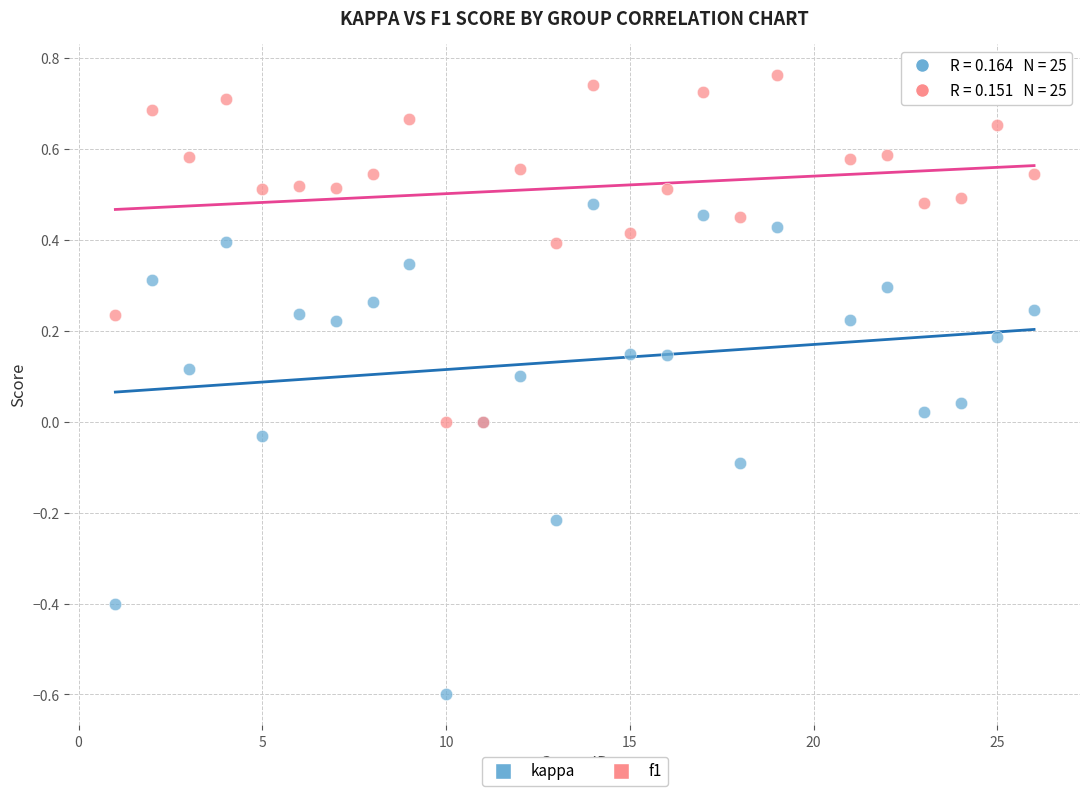

Which series reaches the minimum Y coordinate?

kappa